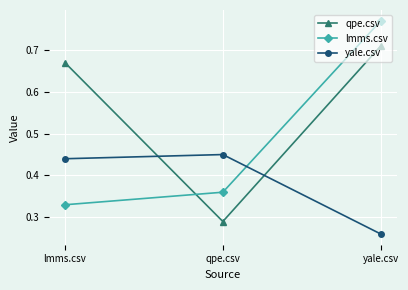

True or false: yale.csv has a value of 0.4 at yale.csv.

False